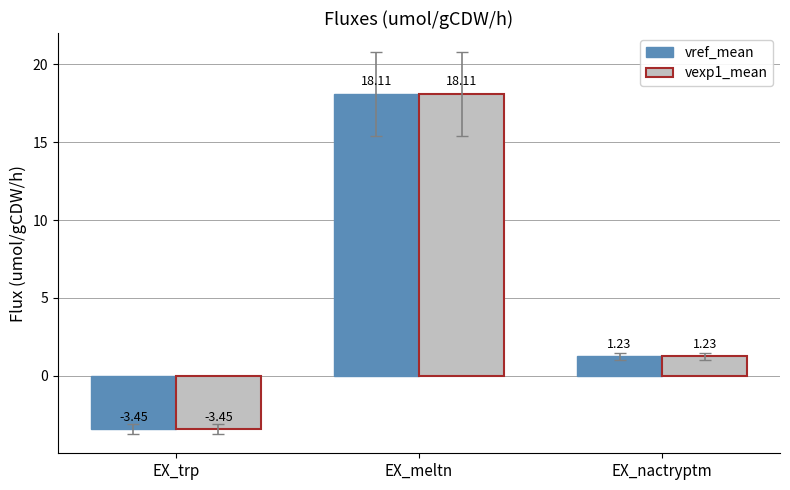

At which category is the sum across all series the highest?

EX_meltn